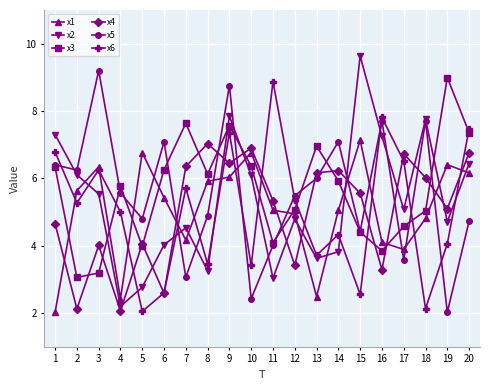

Between 6 and 16, which series saw the biggest shift?

x6